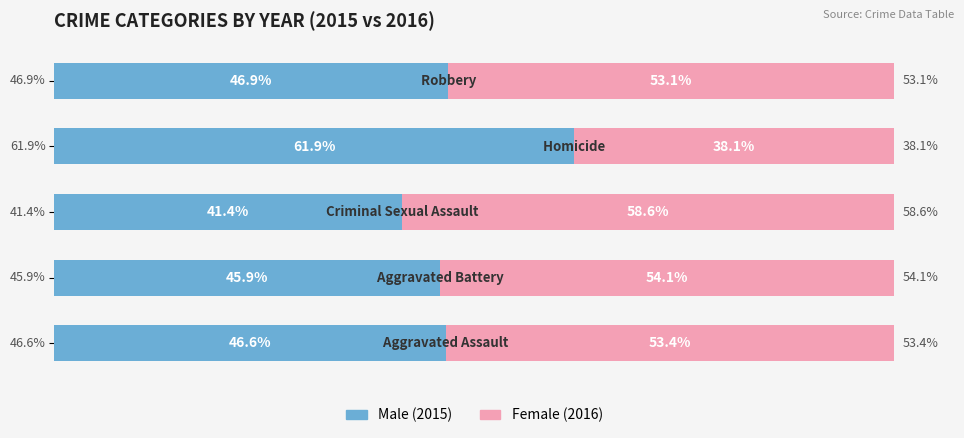

Reading right to left, extract all data points from this chart.

Male: 46.9	61.9	41.4	45.9	46.6
Female: 53.1	38.1	58.6	54.1	53.4